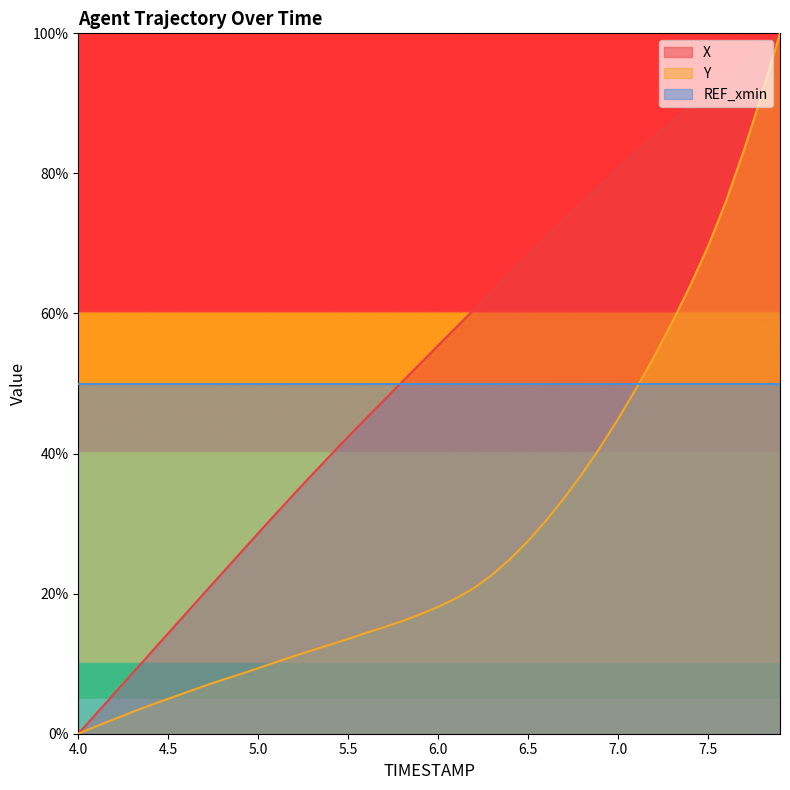

How many data points in Y are above 18?

20